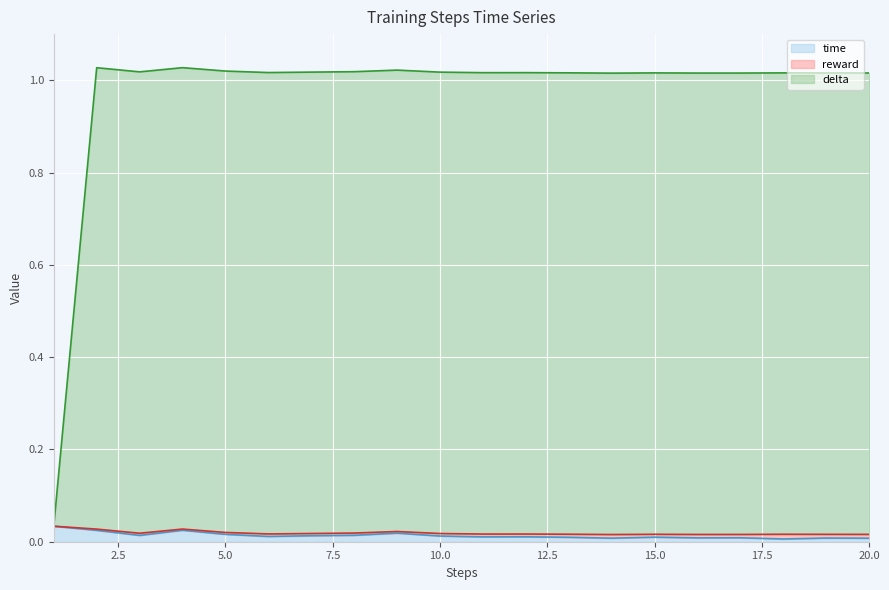

Count the number of categories in the chart.

20